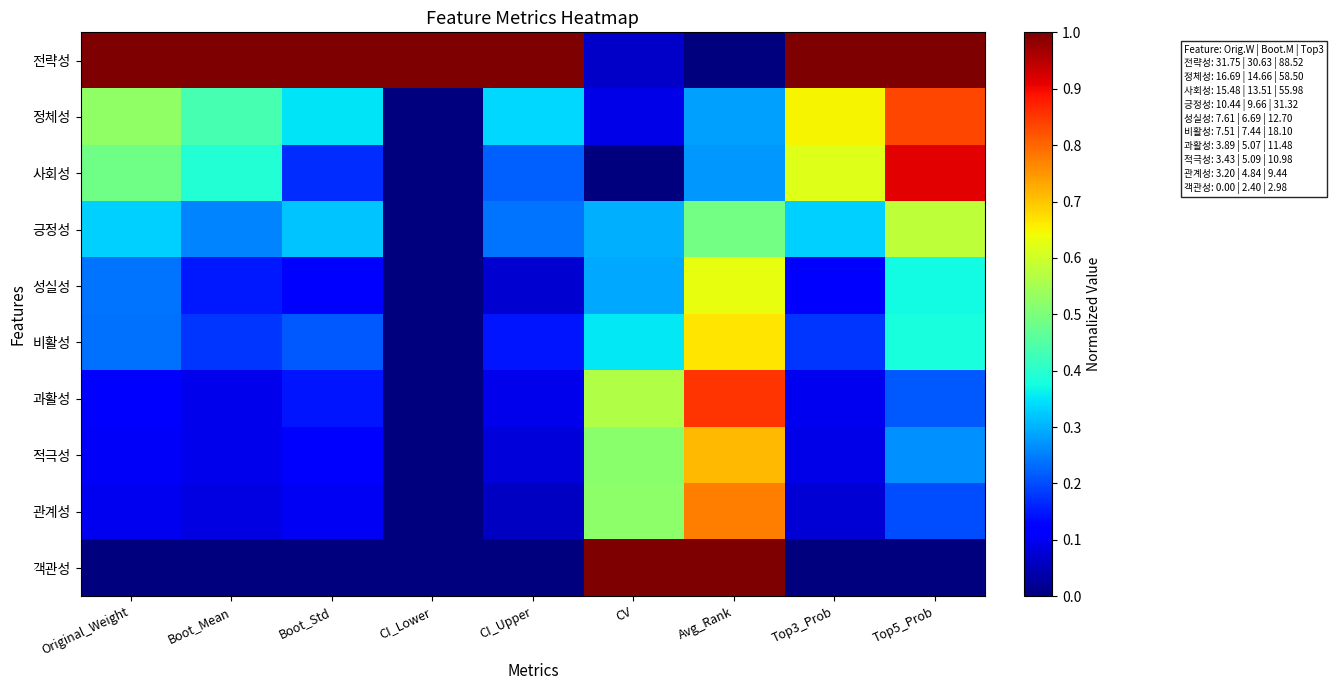

At which category is the sum across all series the highest?

Avg_Rank